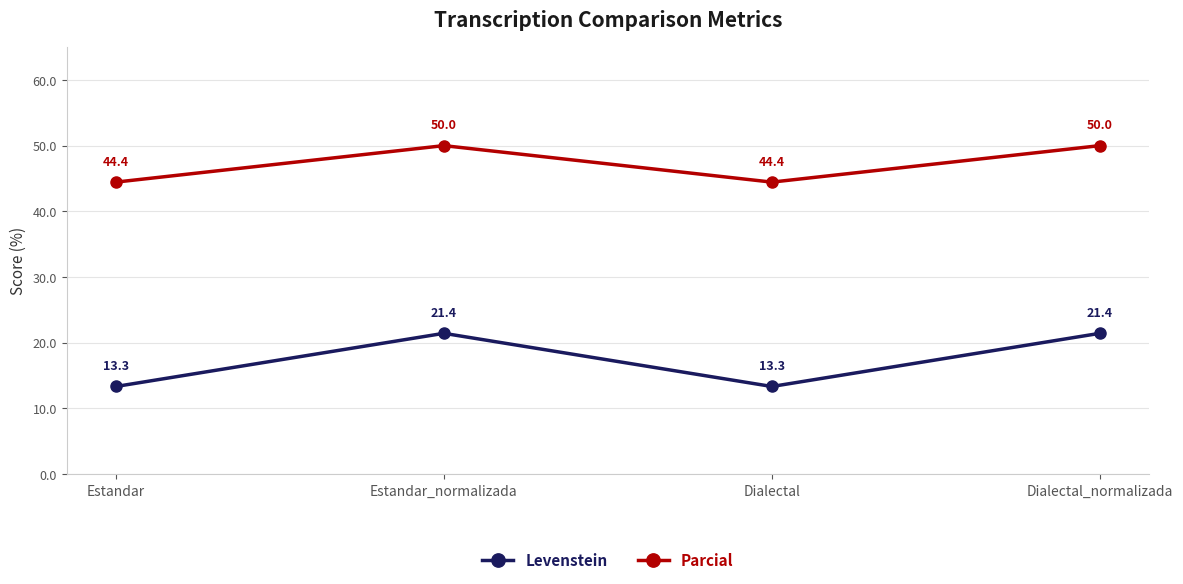

What is the approximate value of Levenstein at Estandar_normalizada?

21.4